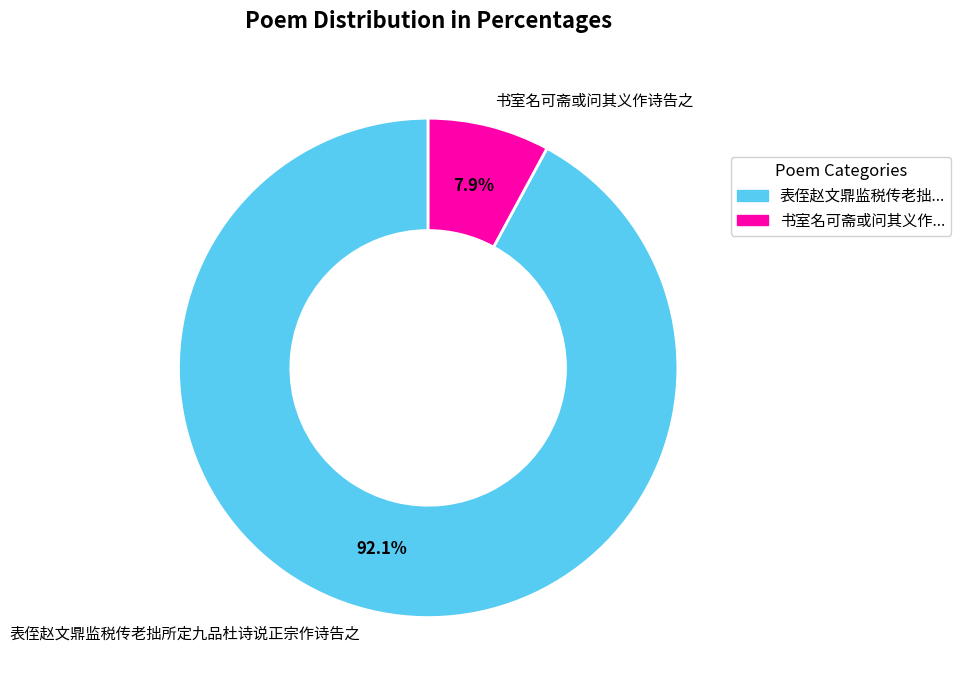

Which slice is the largest?

表侄赵文鼎监税传老拙所定九品杜诗说正宗作诗告之